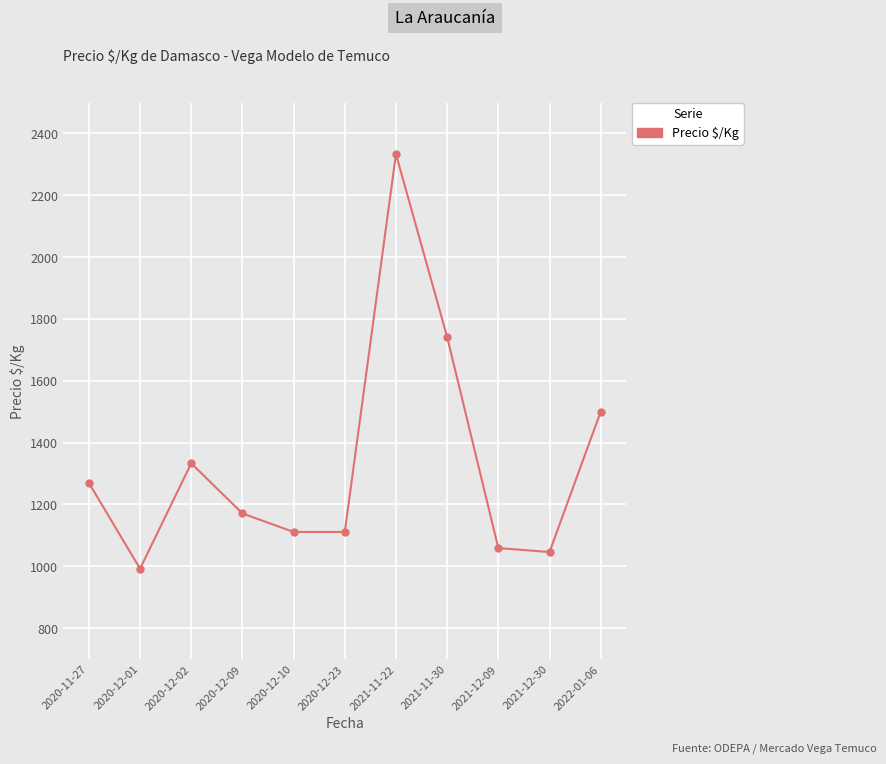

Which category has the highest value across all series?

2021-11-22